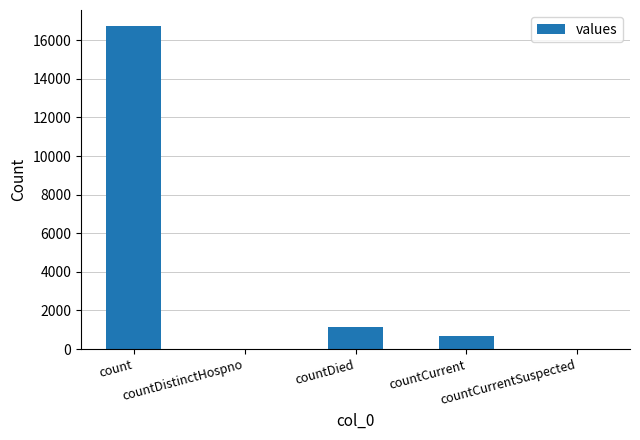

What is the sum of all values?

18539